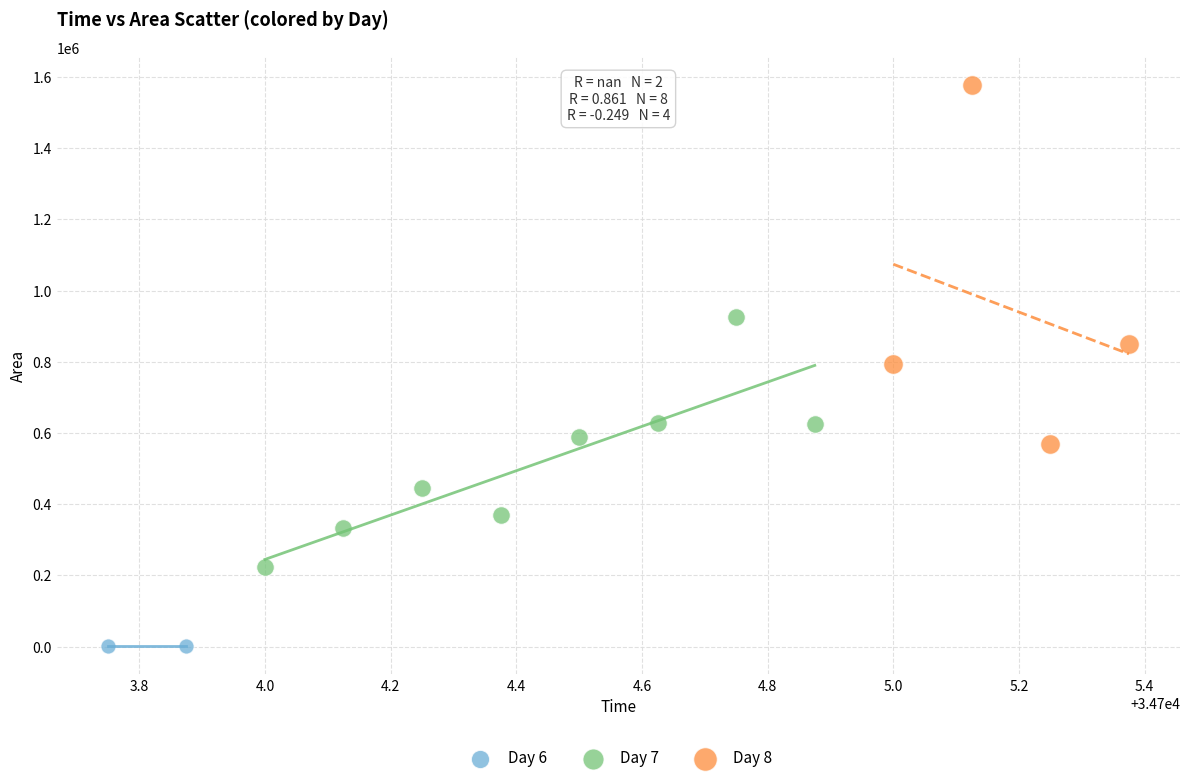

Which series reaches the minimum Y coordinate?

Day 6